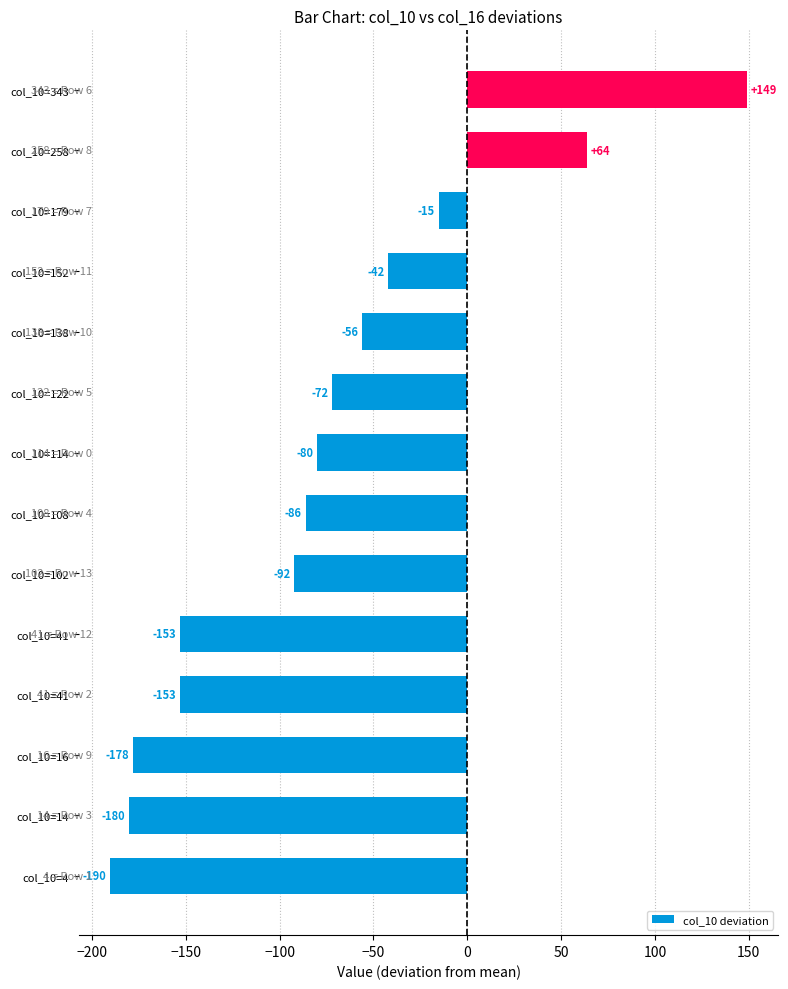

How many values are below -80?

8